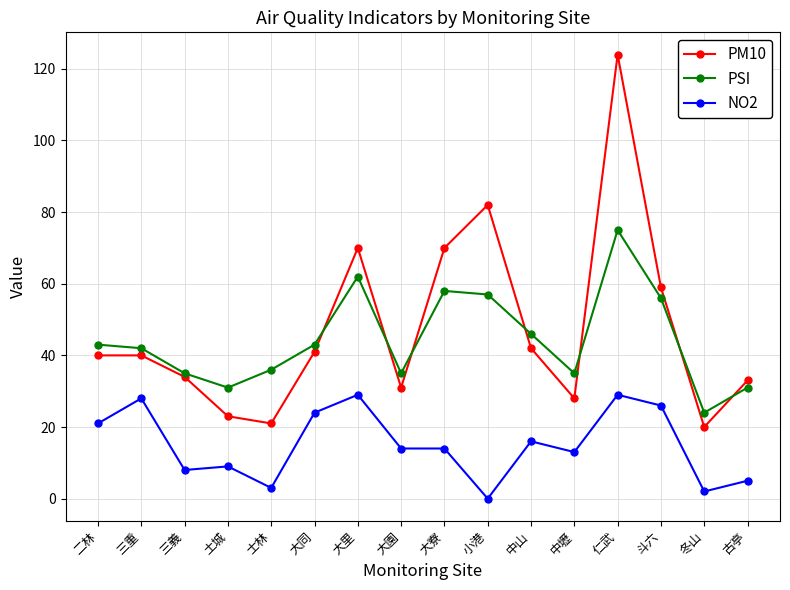

Is it true that NO2 equals 0 at 小港?

True